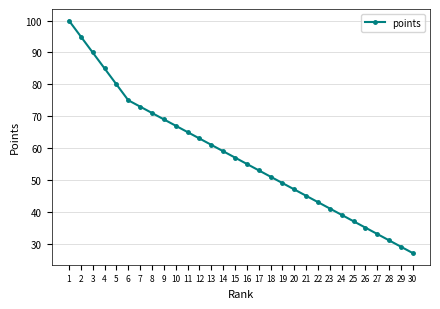

What is the difference between the maximum and second lowest values?

71